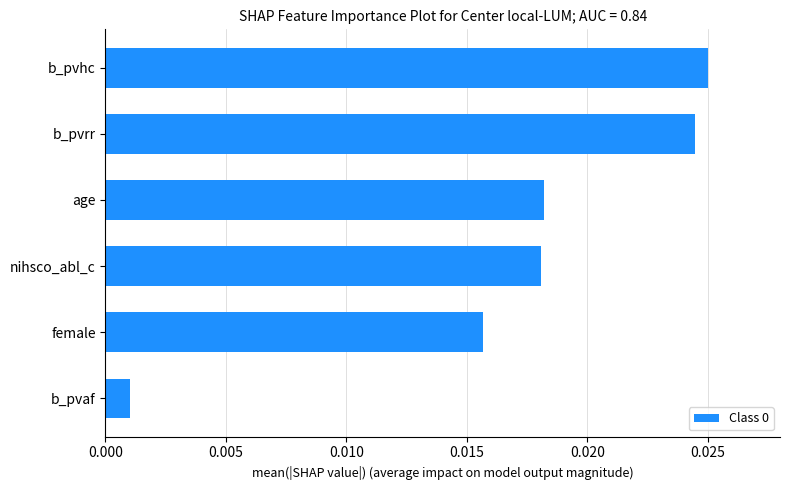

How many bars are there in total?

6